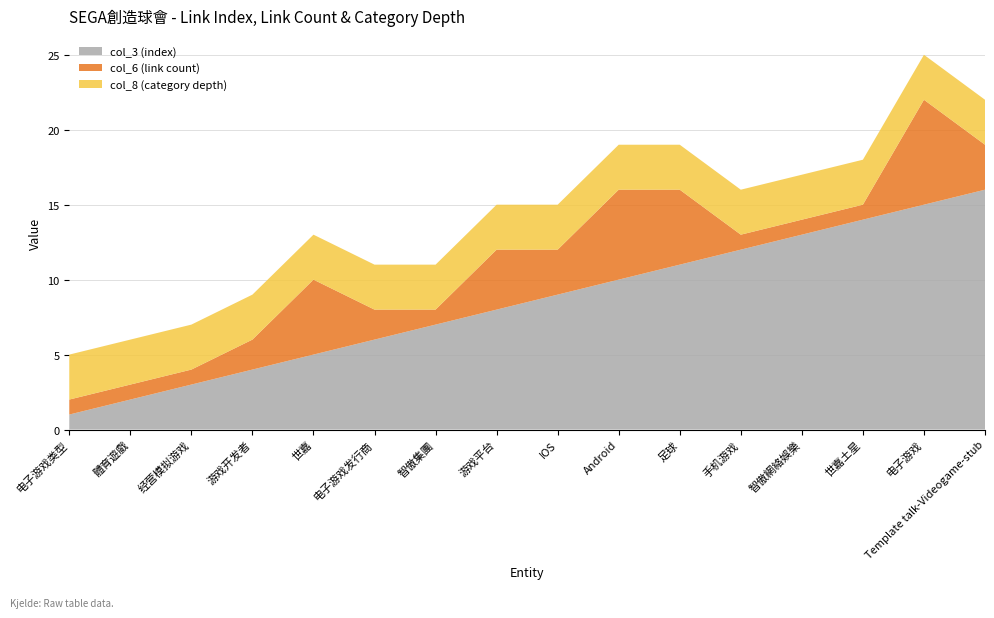

Reading left to right, list all the values displayed in this chart.

col_3 (index): 1	2	3	4	5	6	7	8	9	10	11	12	13	14	15	16
col_6 (link count): 1	1	1	2	5	2	1	4	3	6	5	1	1	1	7	3
col_8 (category depth): 3	3	3	3	3	3	3	3	3	3	3	3	3	3	3	3